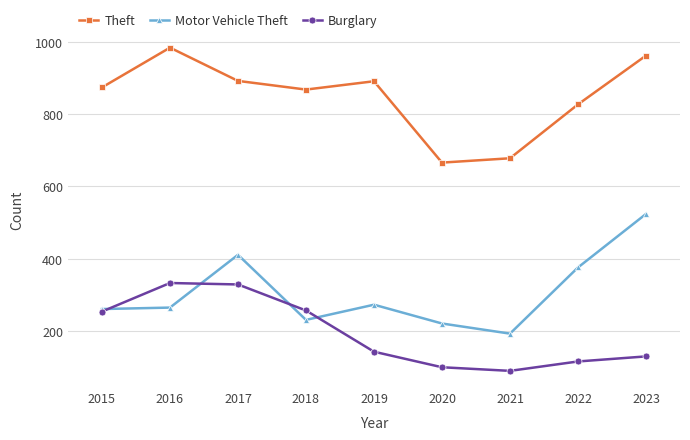

True or false: Theft and Motor Vehicle Theft cross at least once.

False